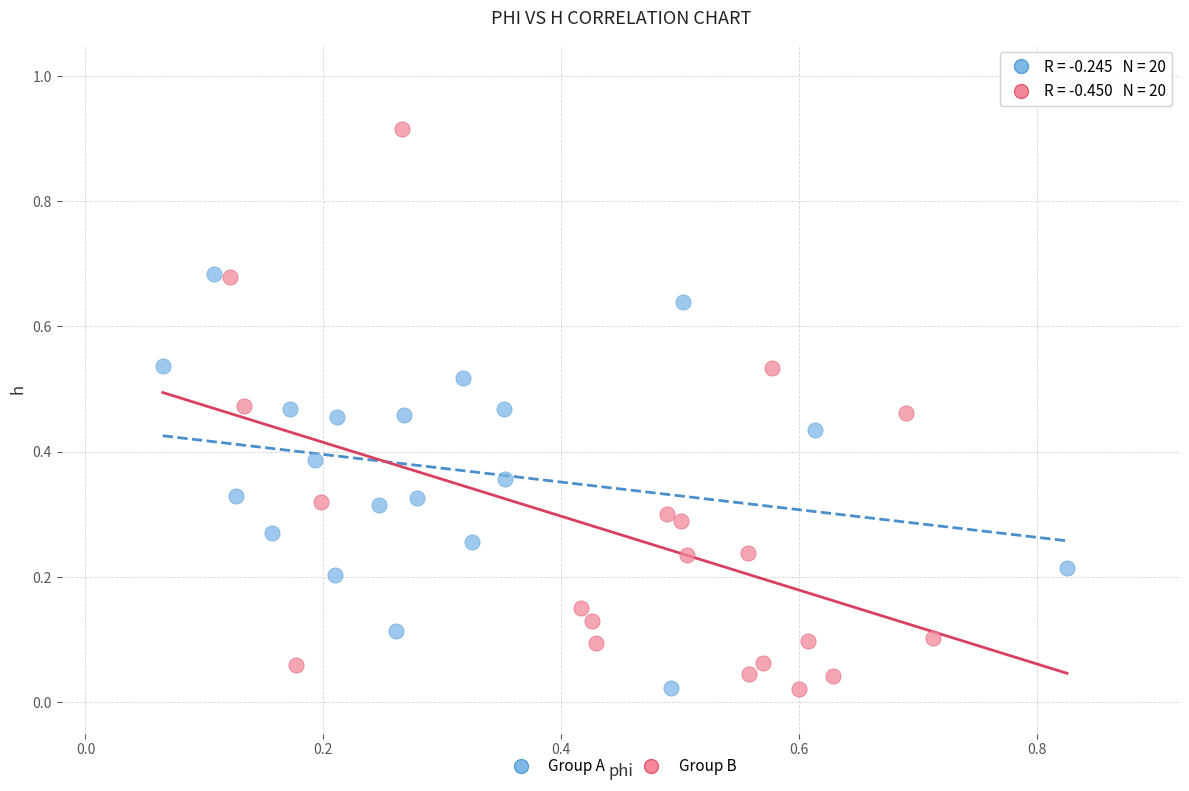

Which series has the largest Y range (max minus min)?

Group B